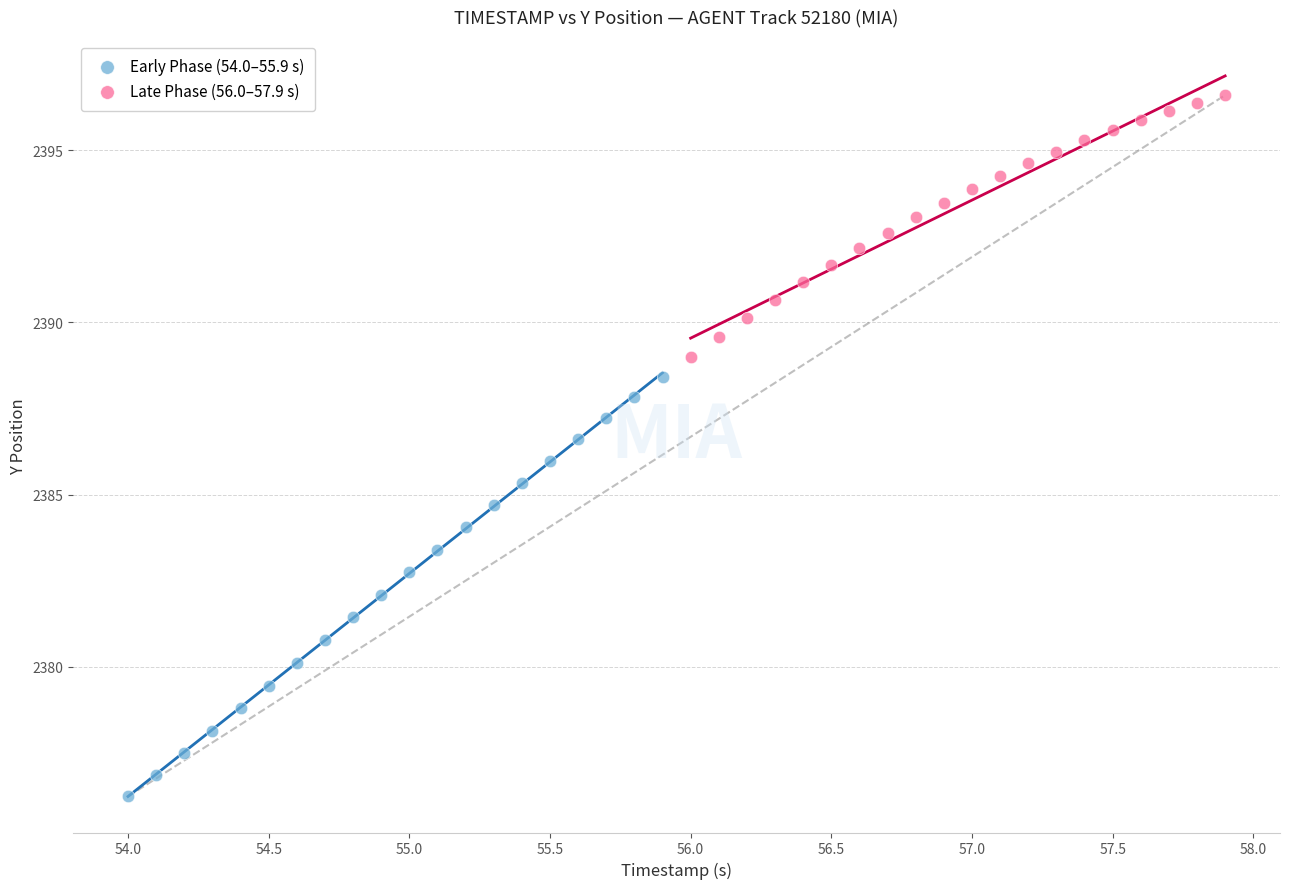

Which series reaches the maximum Y coordinate?

Late Phase (56.0–57.9 s)